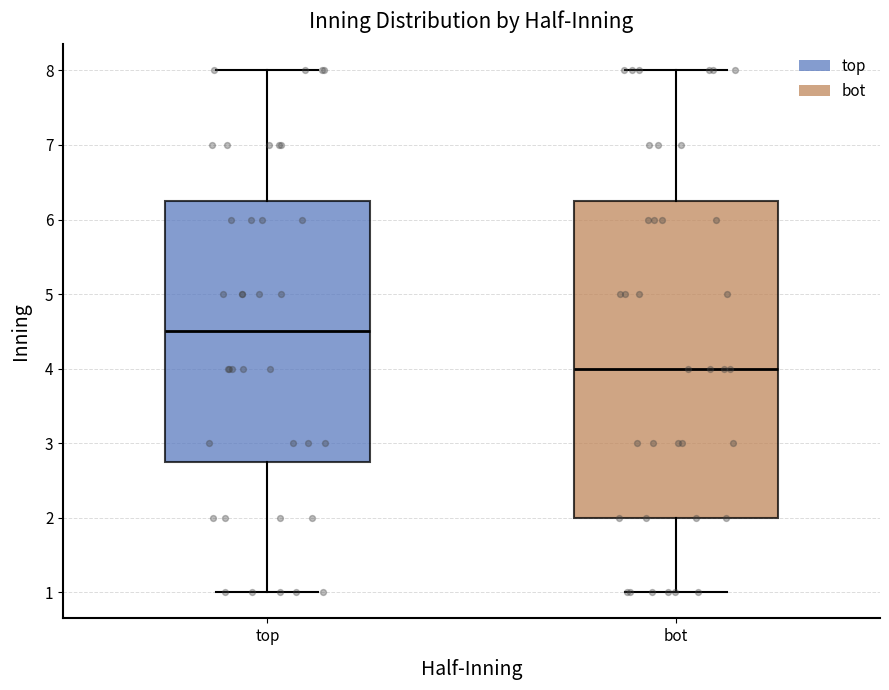

Reading left to right, read every box against the y-axis: the position of its median line, the range the box covers, and the ends of its whiskers. The values are not printed on the chart, so give them approximately, as read against the axis.

top: median 4.5, box 2.8 to 6.3, whiskers 1.0 to 8.0
bot: median 4.0, box 2.0 to 6.3, whiskers 1.0 to 8.0